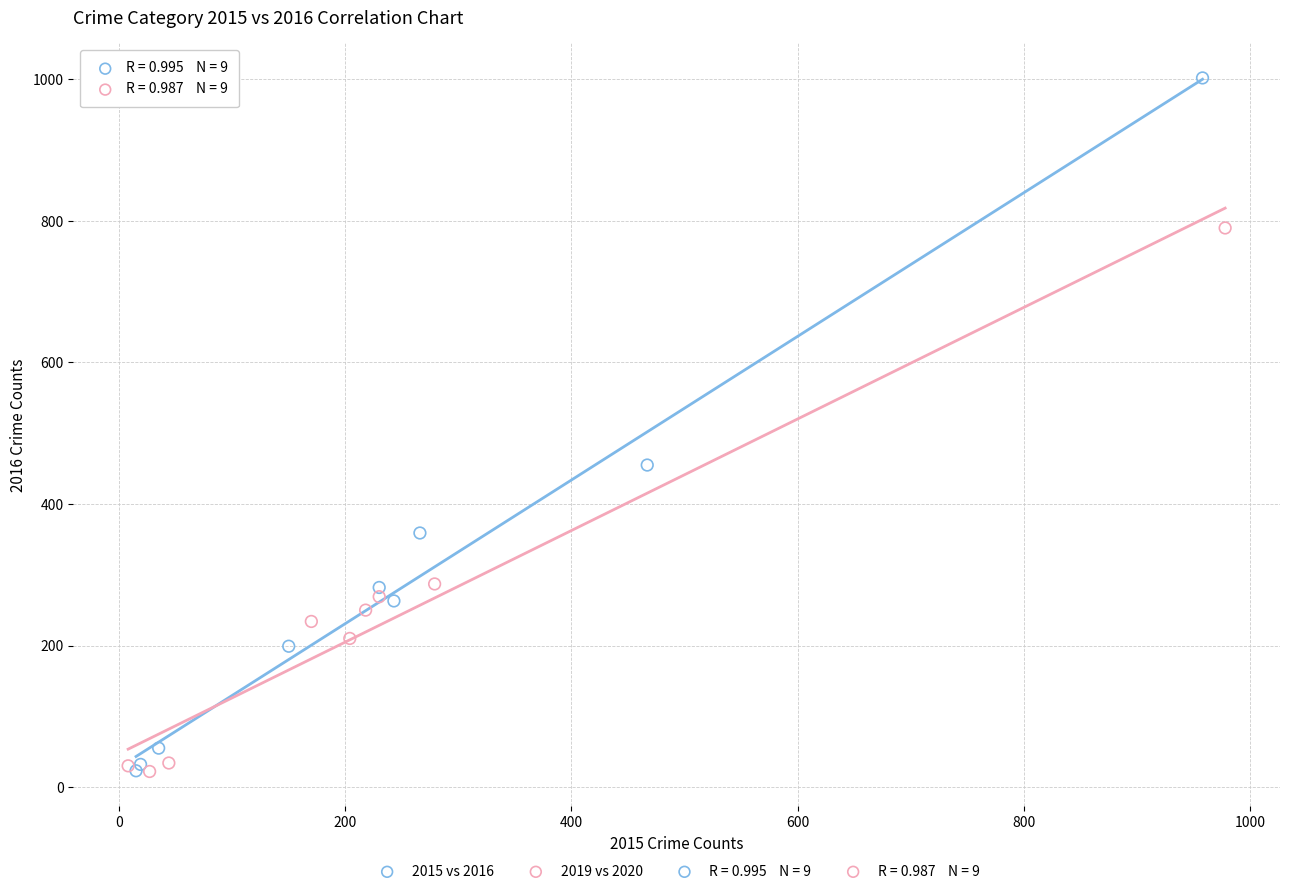

Which series contains the highest Y value?

2015 vs 2016